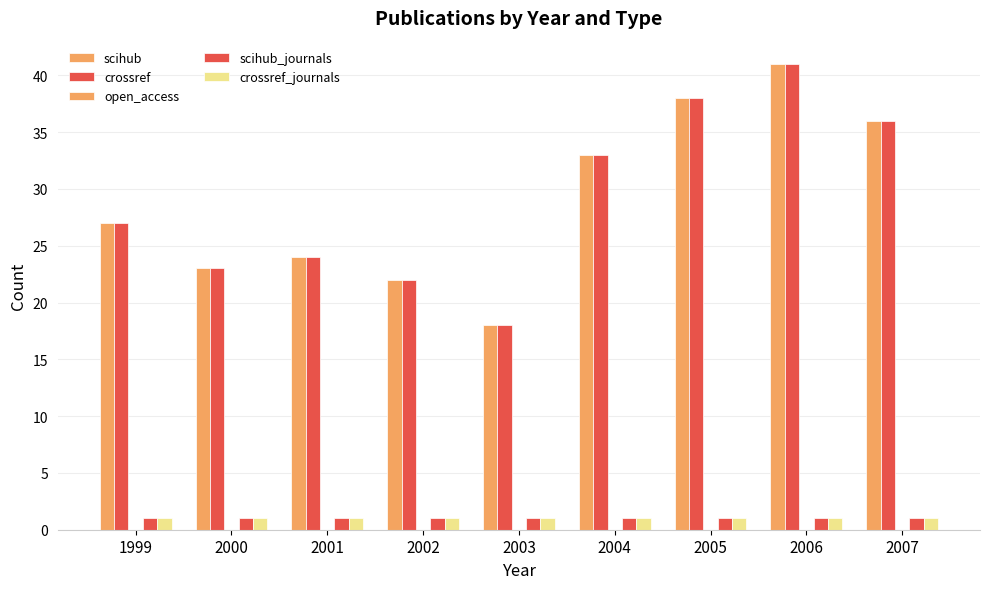

How many series are shown in this chart?

4